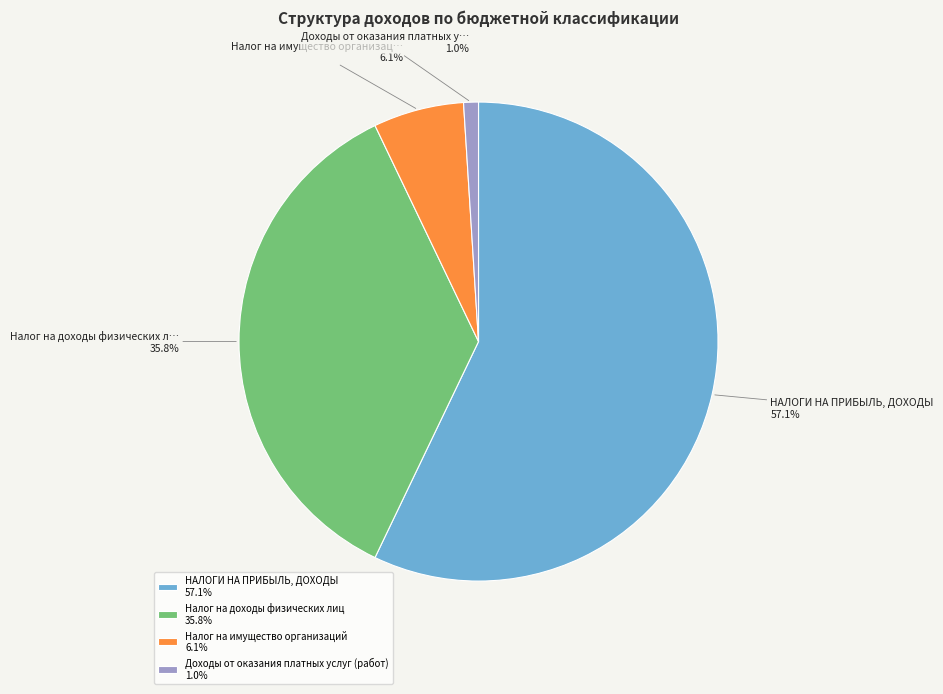

To the nearest percent, what is the combined percentage of Налог на имущество организаций and Доходы от оказания платных услуг (работ)?

7%